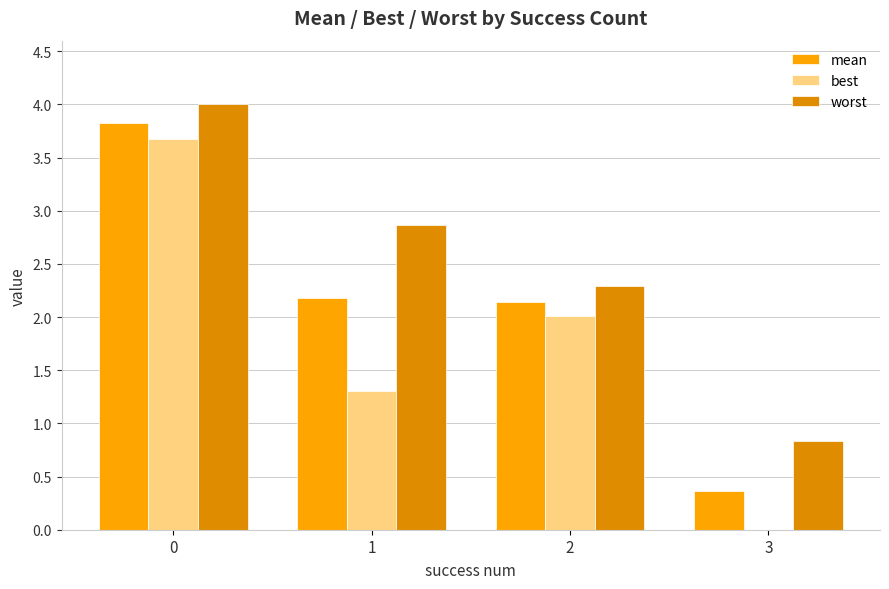

How many groups of bars are there?

4